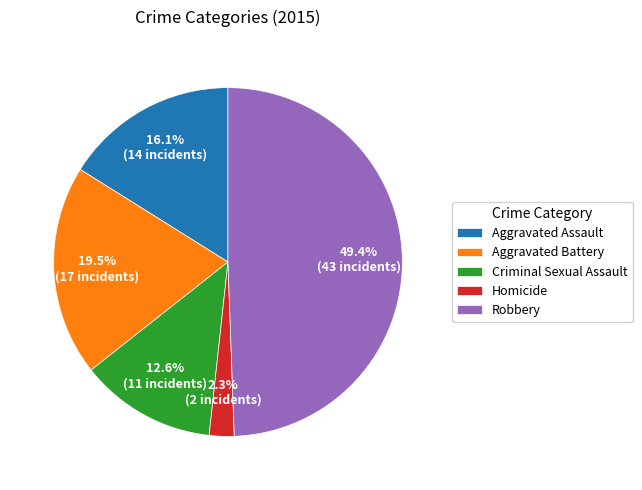

To the nearest percent, what is the combined percentage of Homicide and Aggravated Battery?

22%